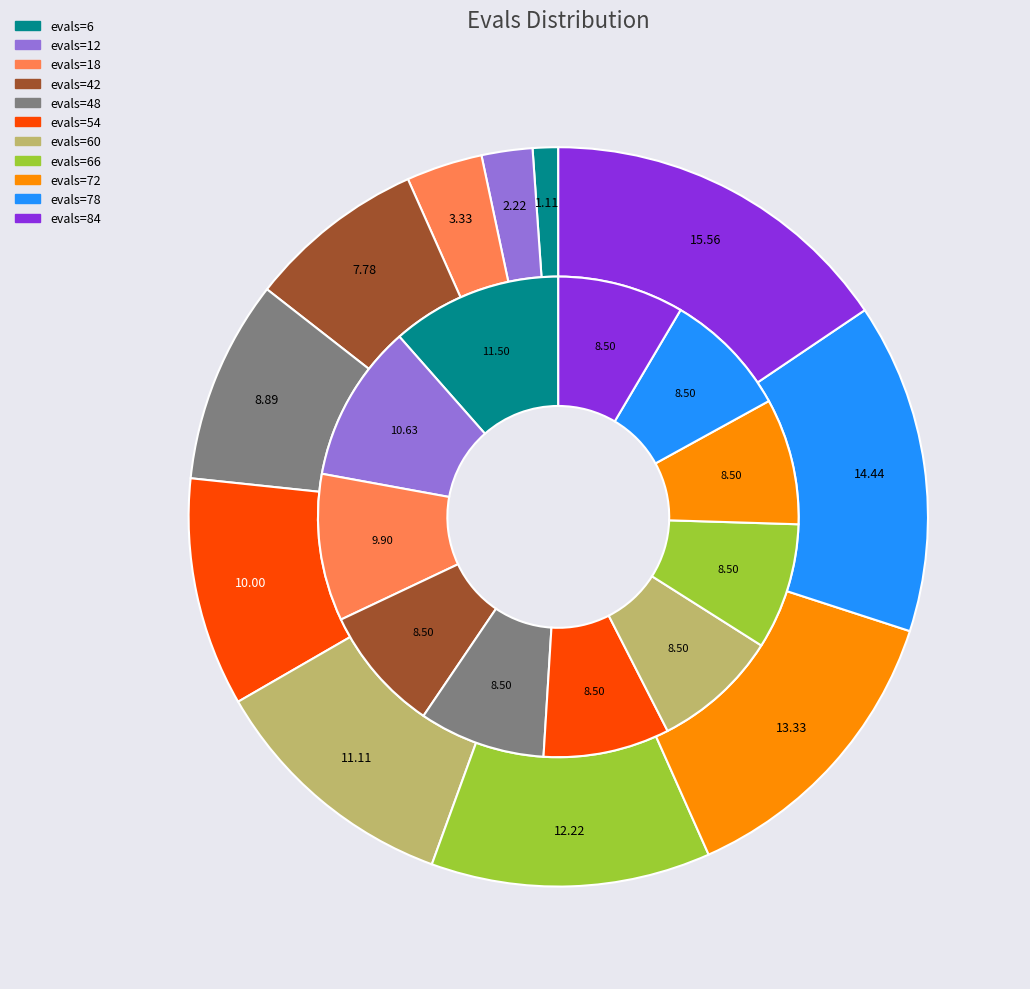

Is there a majority slice in this chart?

No